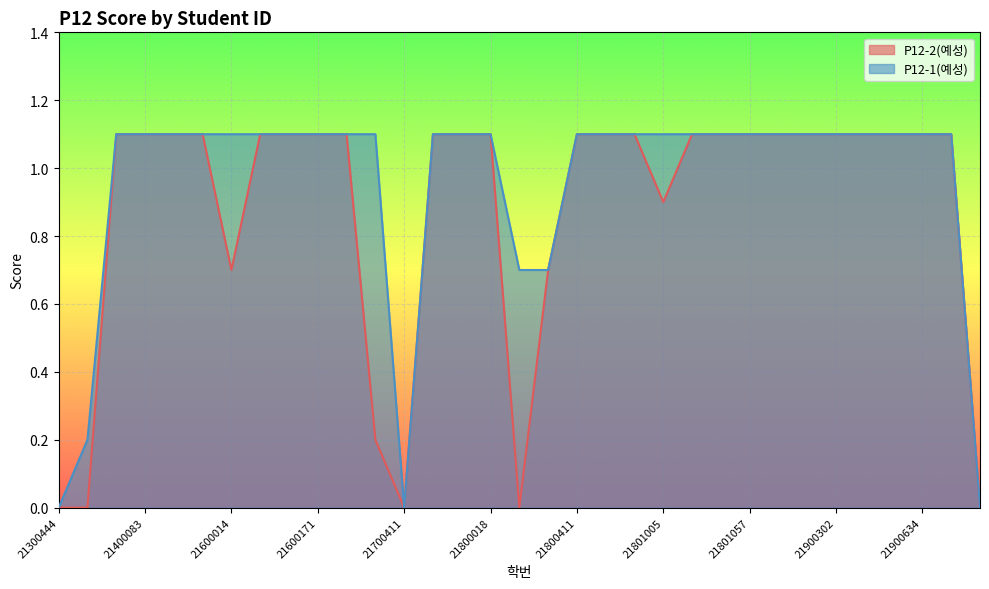

At which label does P12-1(예성) first exceed 1?

21300655